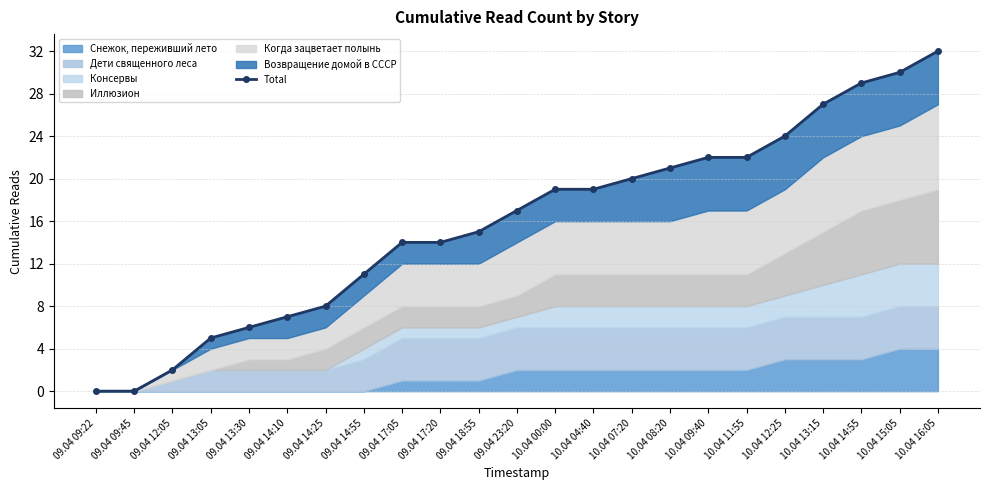

Which category has the highest value across all series?

10.04 16:05